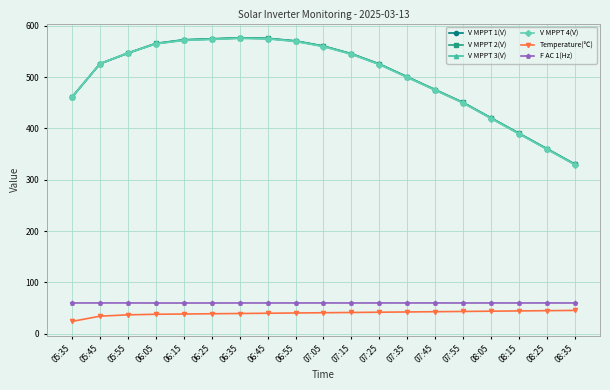

What are all the series names shown in the legend?

V MPPT 1(V), V MPPT 2(V), V MPPT 3(V), V MPPT 4(V), Temperature(℃), F AC 1(Hz)